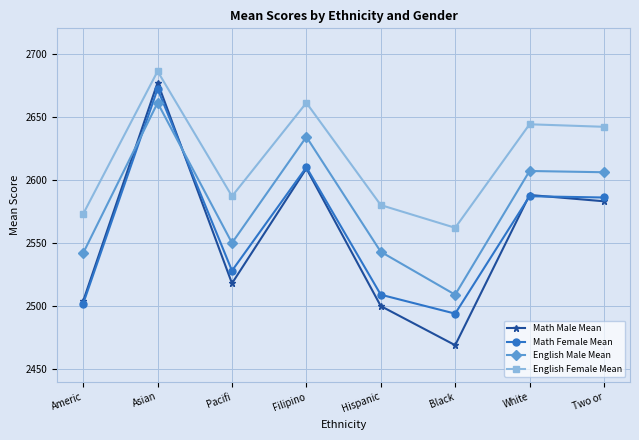

What are all the series names shown in the legend?

Math Male Mean, Math Female Mean, English Male Mean, English Female Mean